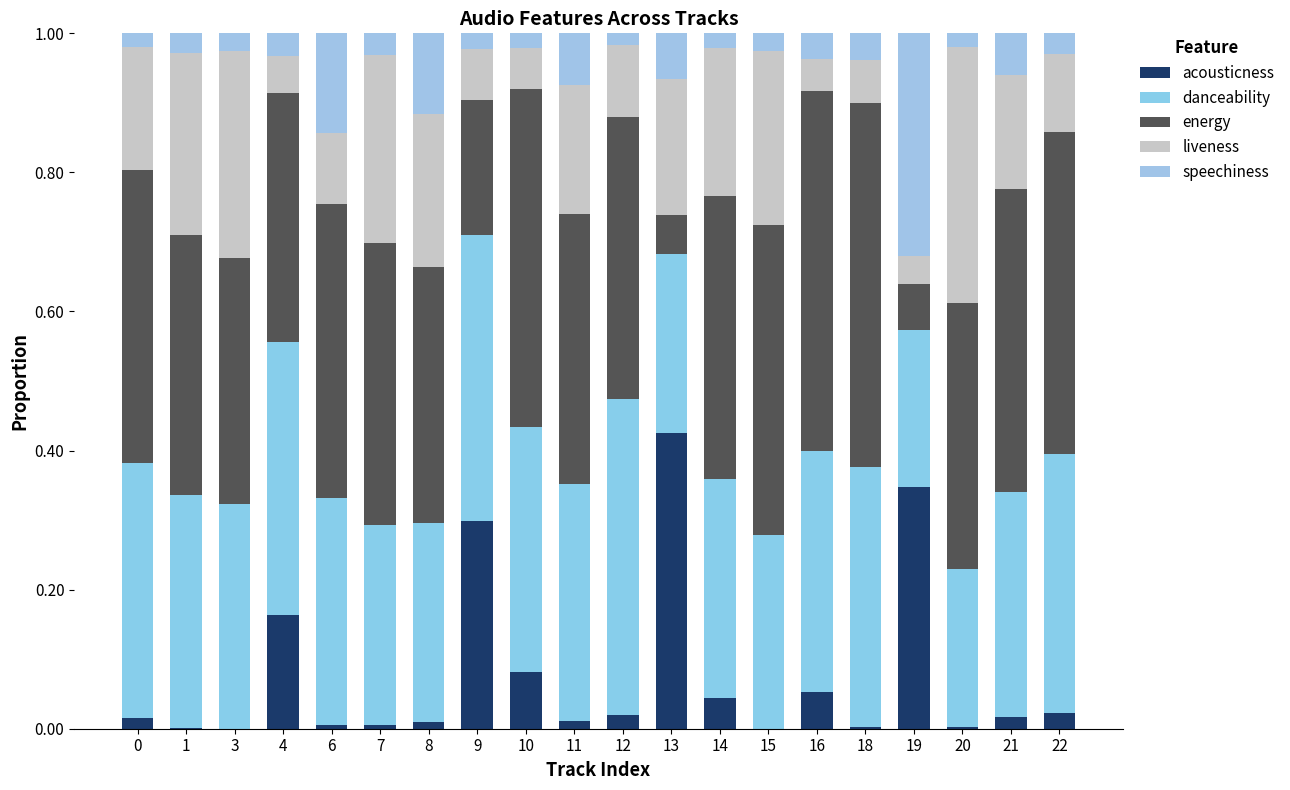

What is the average value of the speechiness series?

0.1